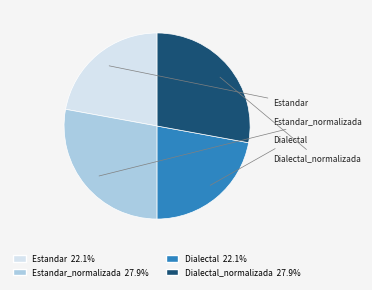

Is there any slice that represents more than half of the pie?

No